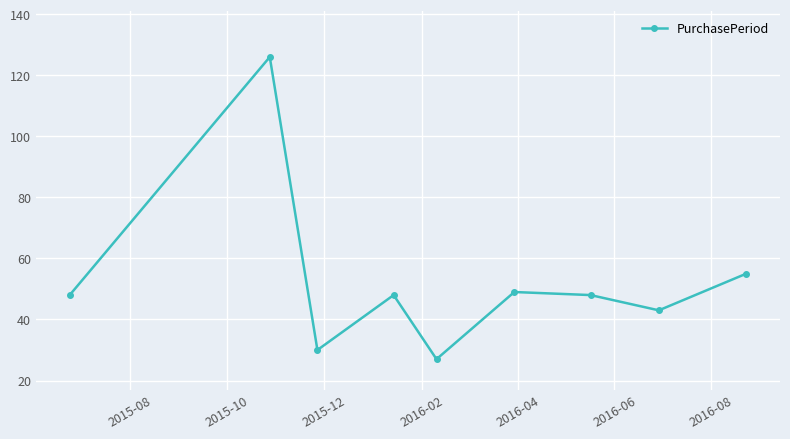

What is the minimum value shown in the chart?

27